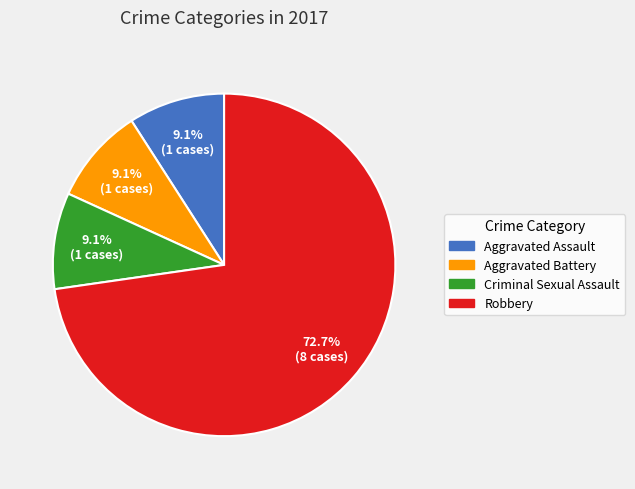

Count the number of slices in the pie.

4